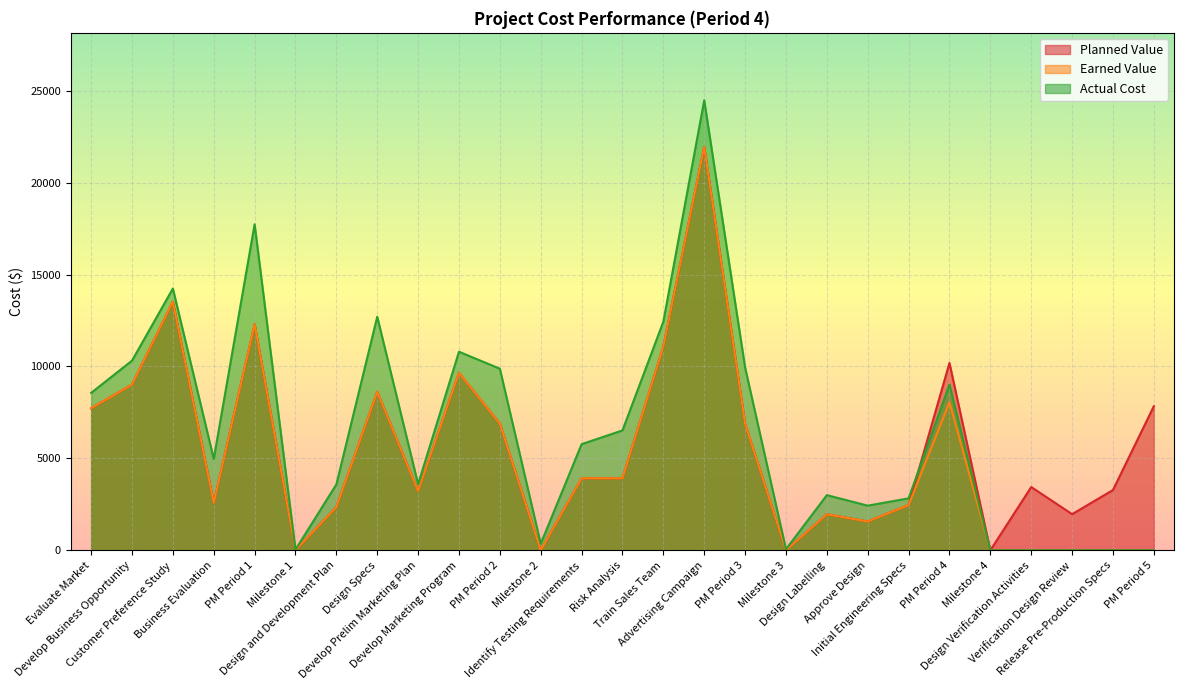

What is the greatest value displayed?

24476.4